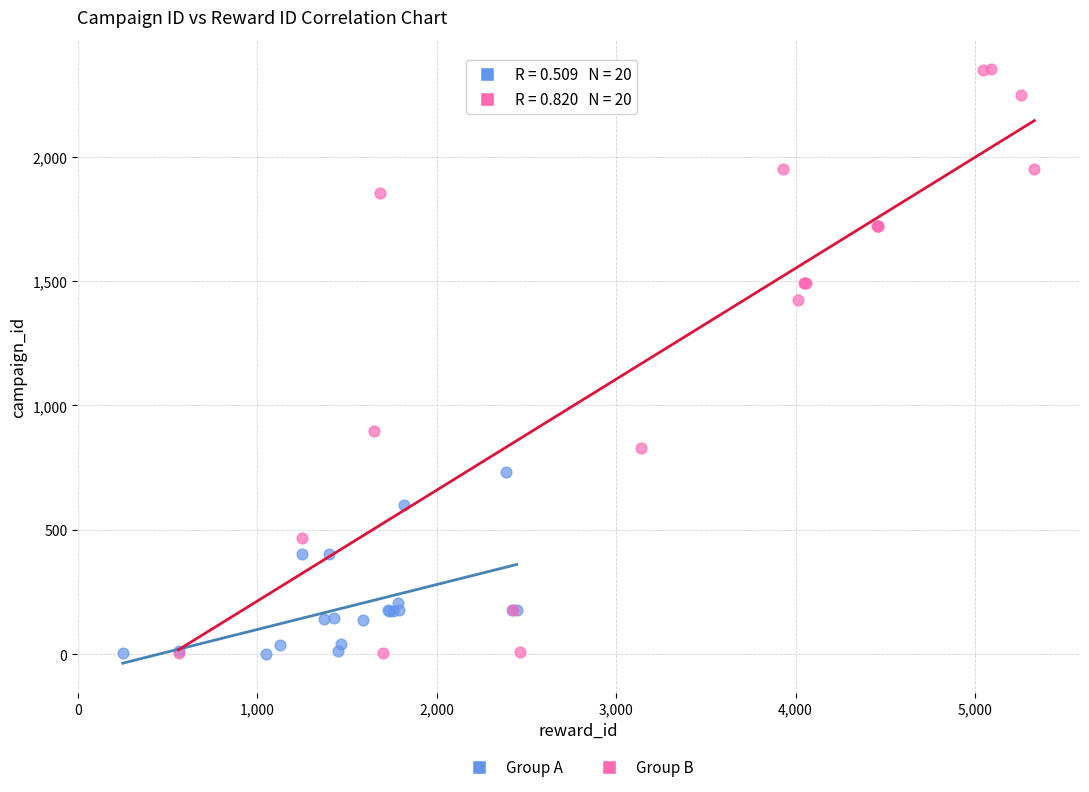

What are all the series names shown in the legend?

Group A, Group B